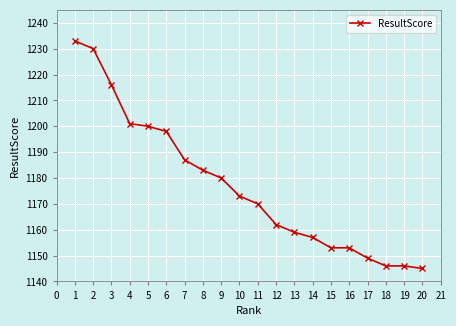

What is the average value?

1177